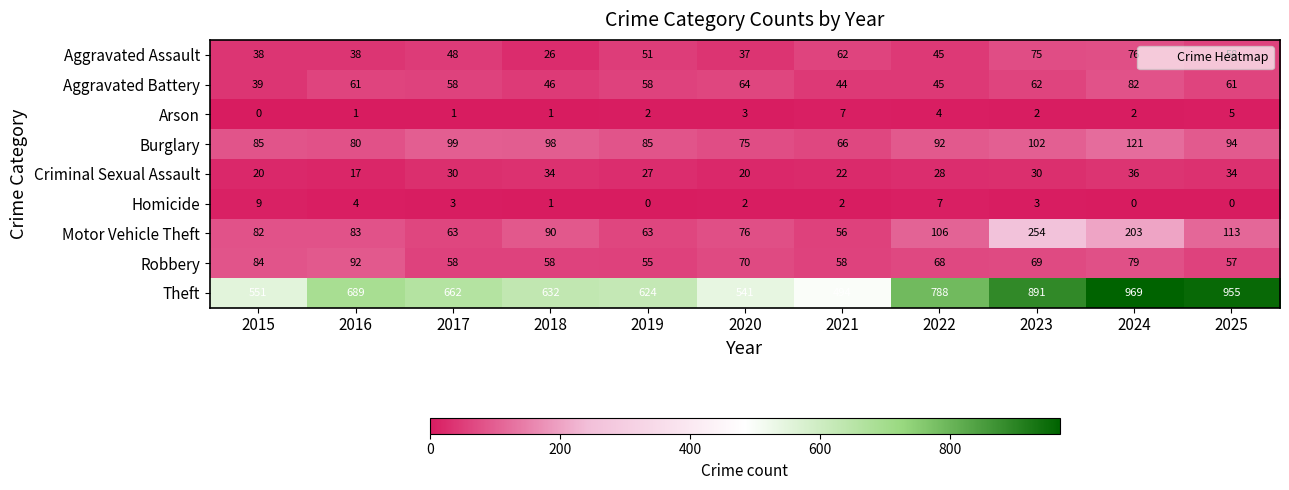

The Motor Vehicle Theft series shows 146 at 2018. True or false?

False